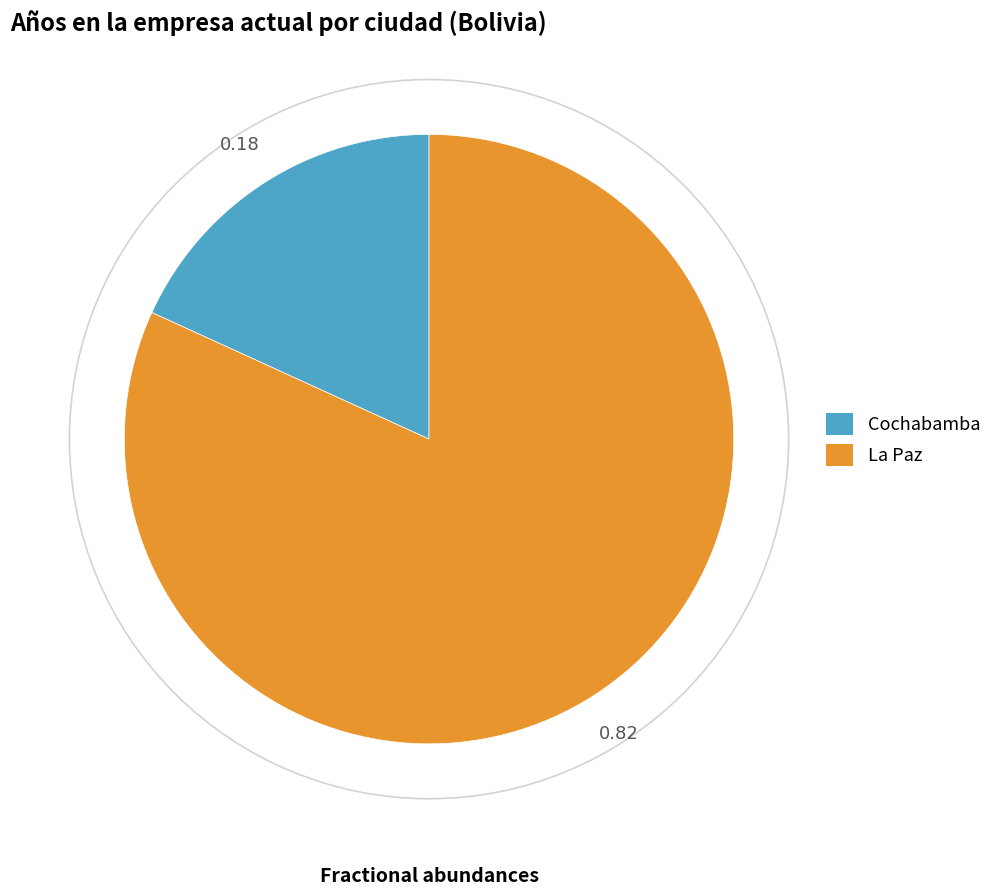

How many slices are in this pie chart?

2